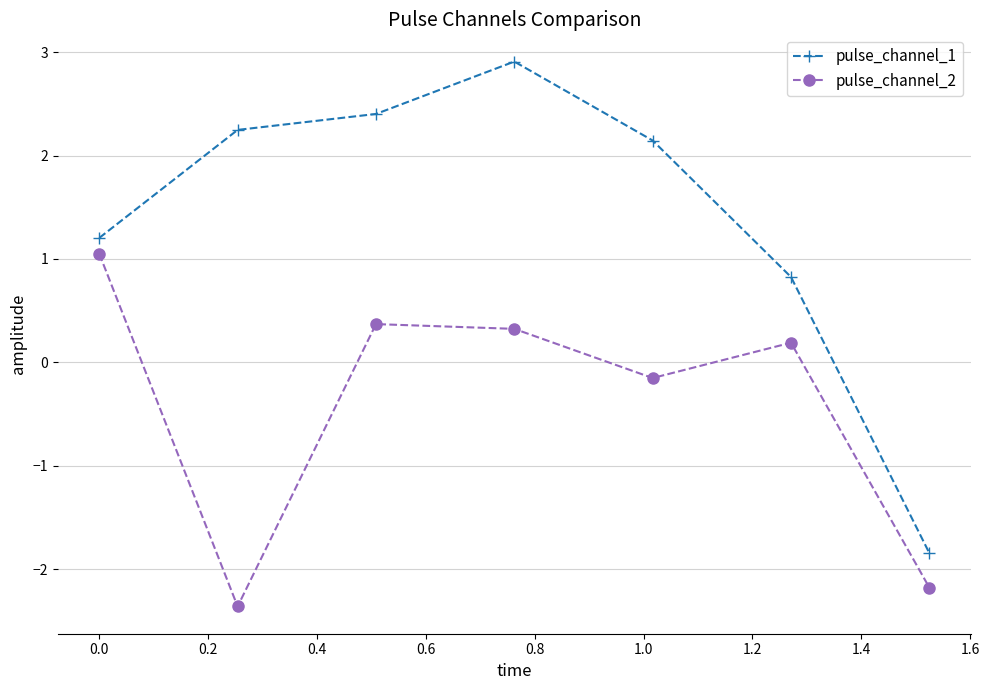

How many interior local peaks does the pulse_channel_2 series have?

2